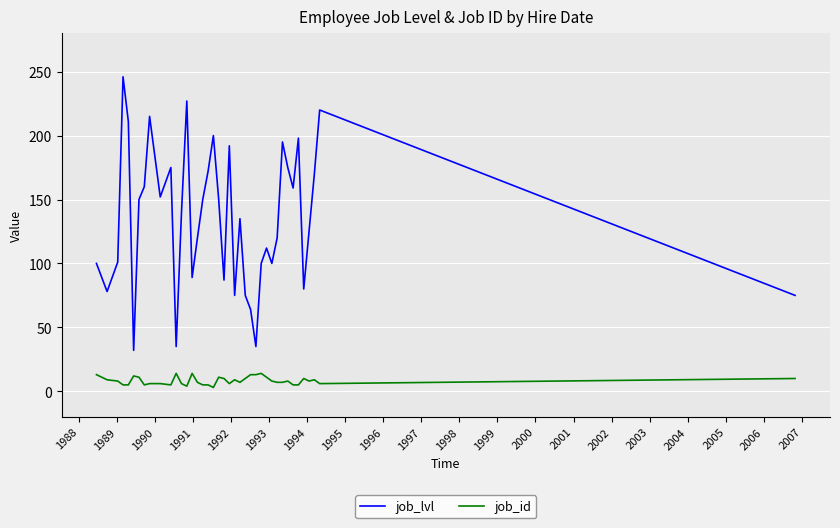

List the series in order of their peak value, highest first.

job_lvl, job_id